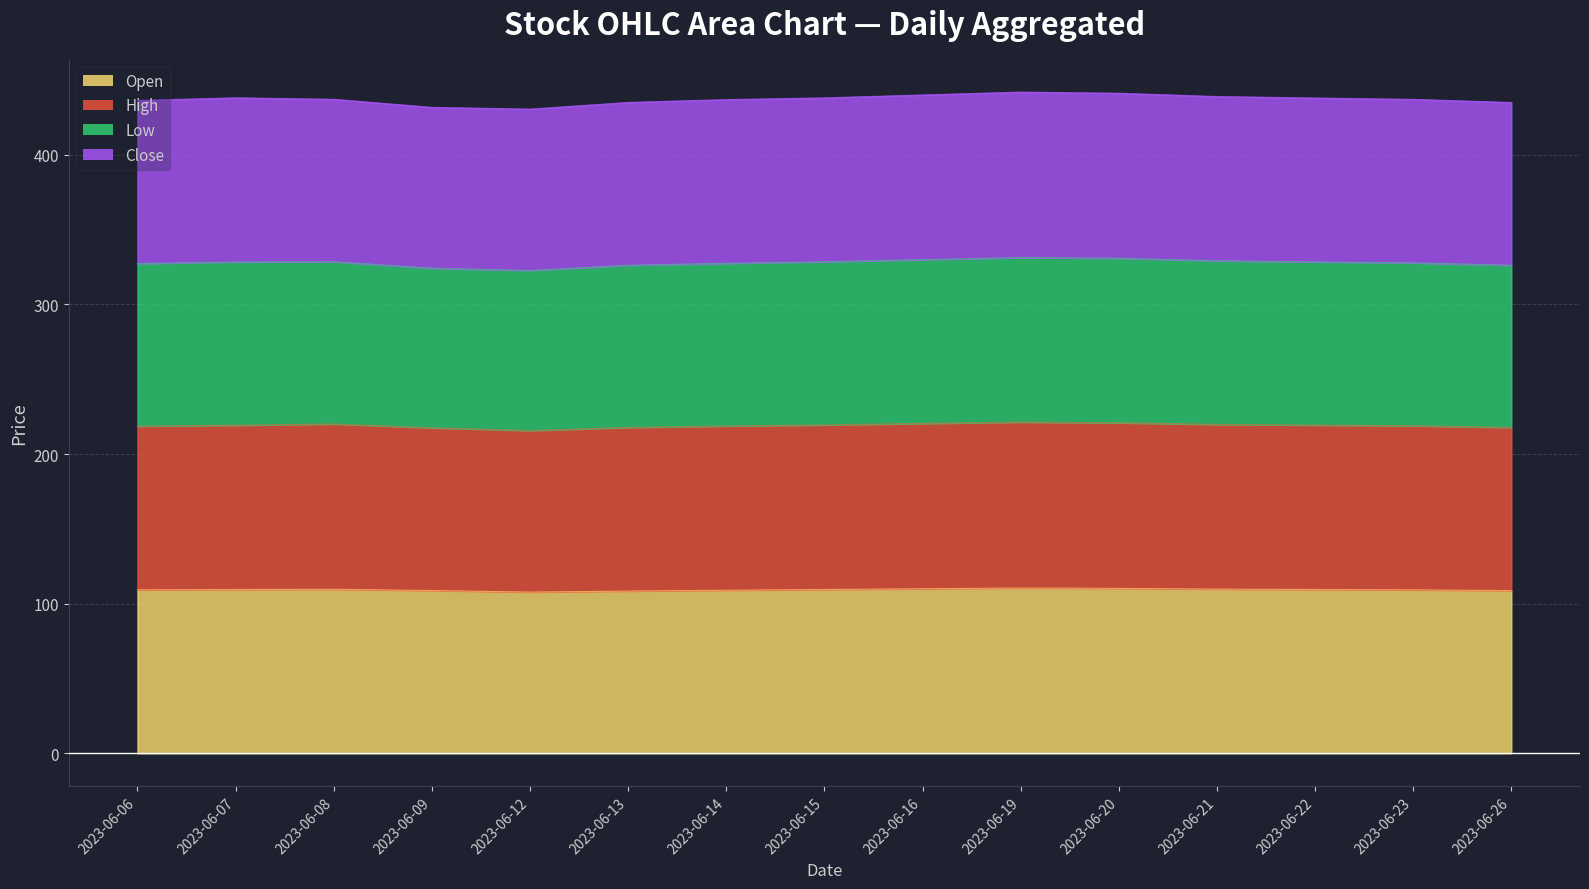

True or false: Open has a value of 39.2 at 2023-06-08.

False